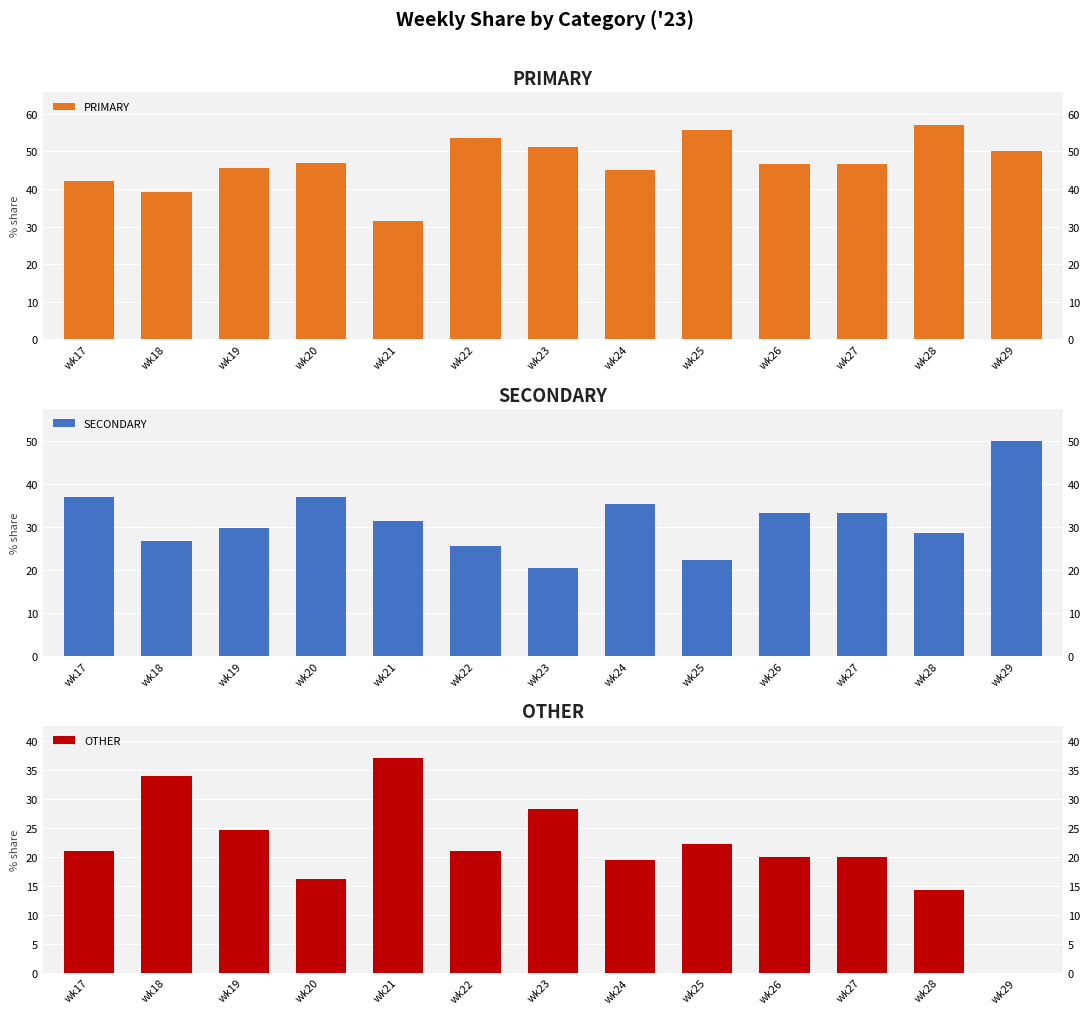

Which category has the highest value in the SECONDARY series?

wk29